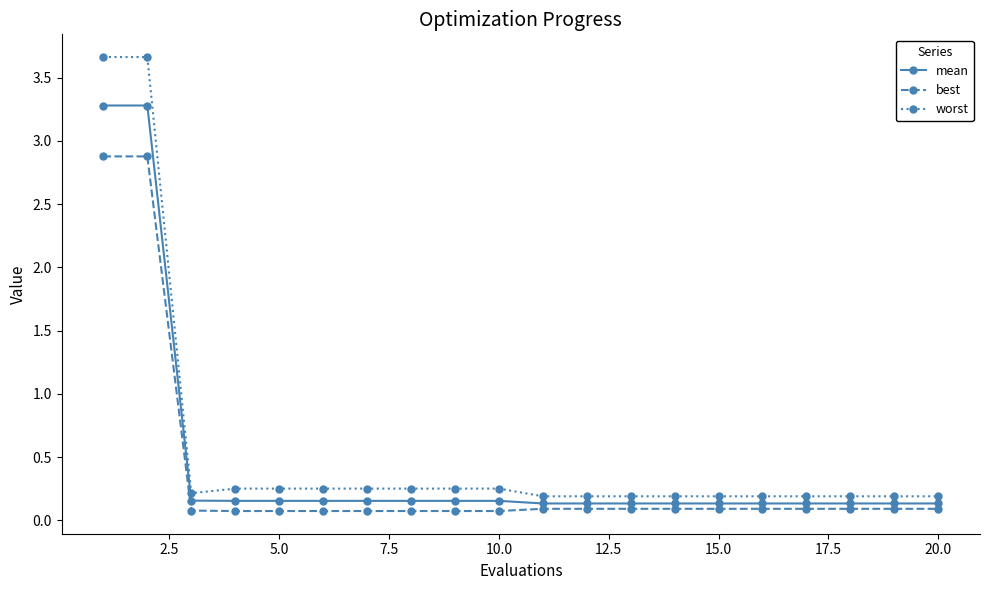

True or false: mean and worst intersect in this chart.

False